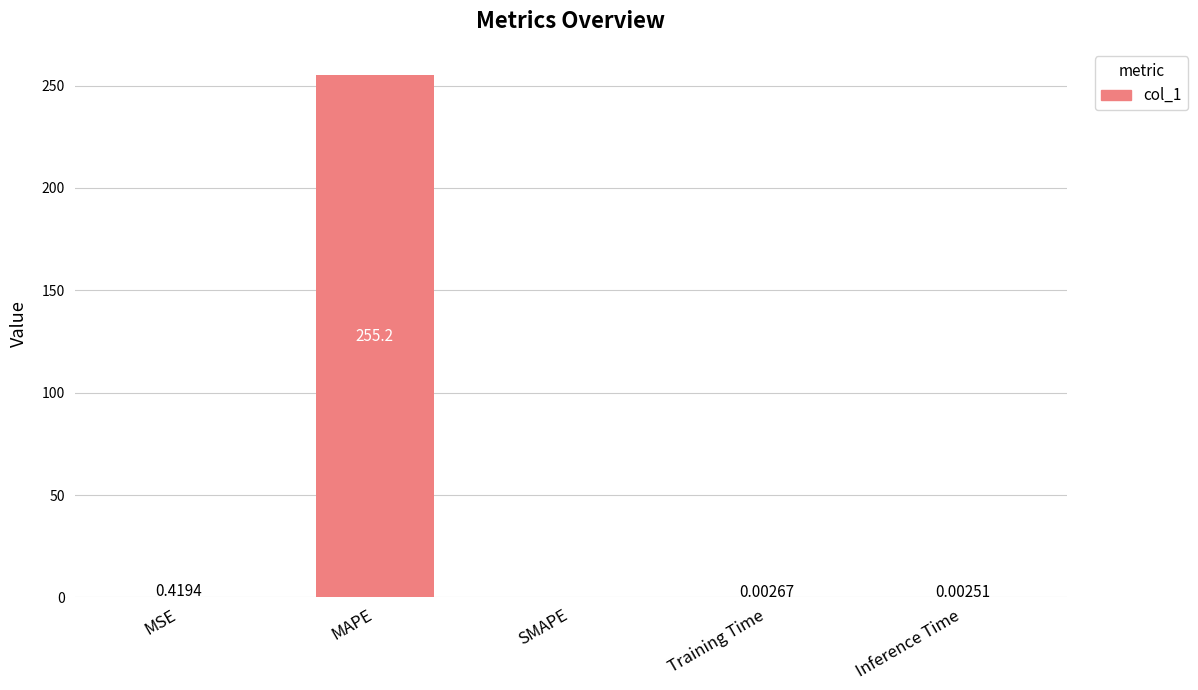

What is the sum of all values?

255.6